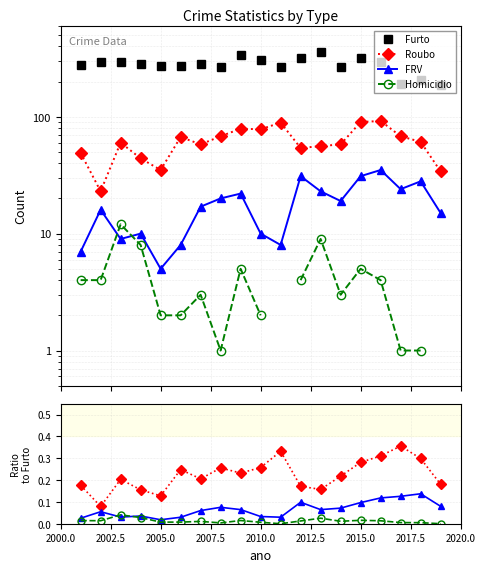

Is the value of Furto at 2006 greater than the value of FRV at 2012?

Yes